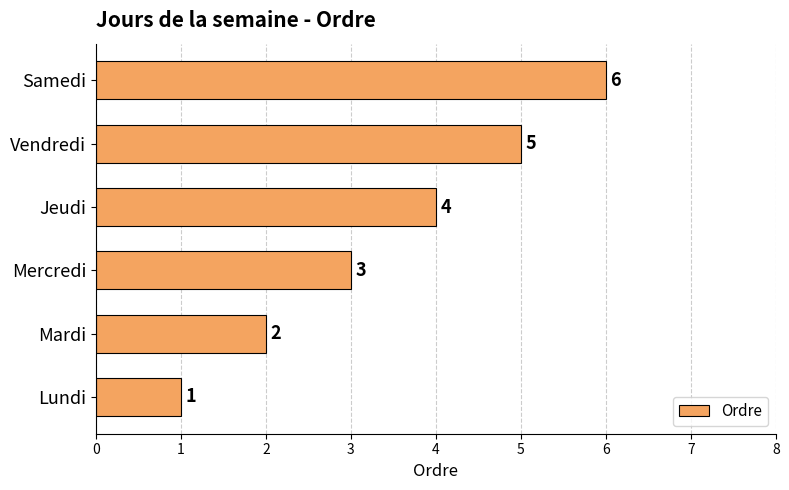

List the labels in order of value, smallest first.

Lundi, Mardi, Mercredi, Jeudi, Vendredi, Samedi